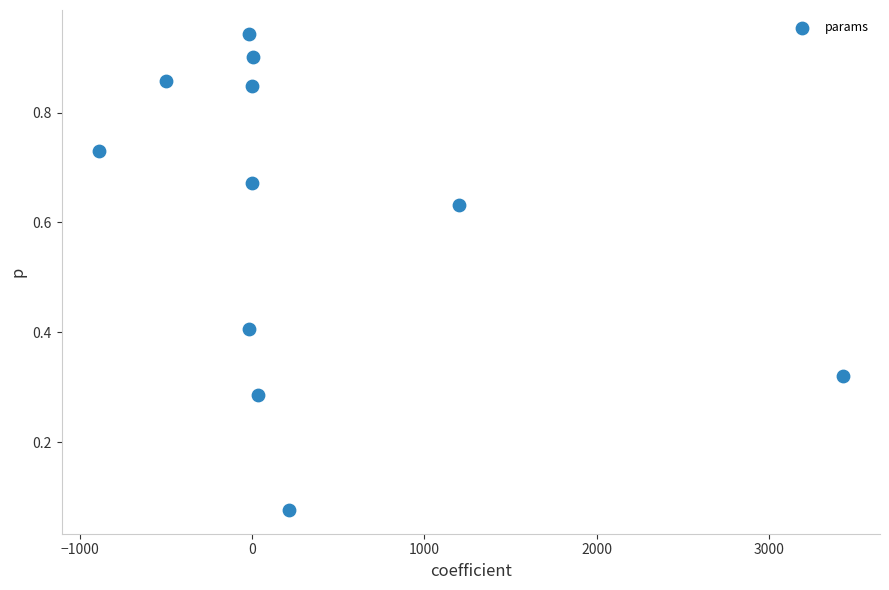

What is the range of X values (max minus min)?

4316.3